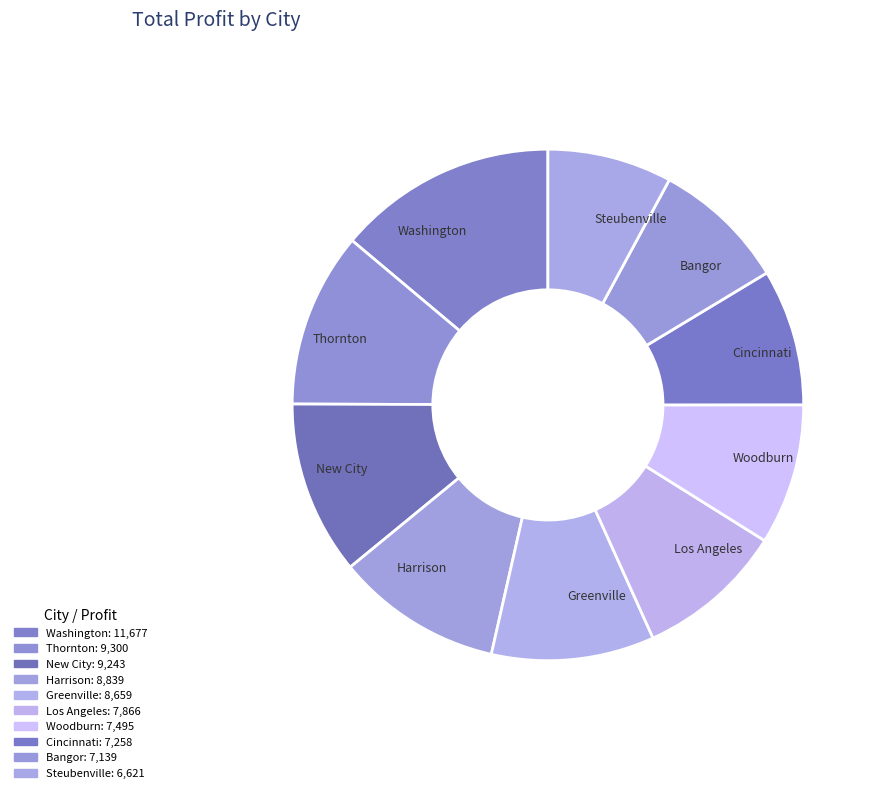

Does any single category account for the majority?

No